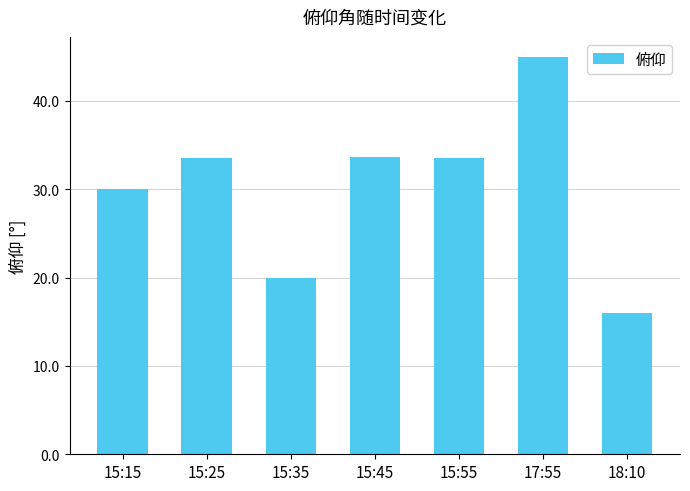

Which label corresponds to the smallest value in the chart?

18:10